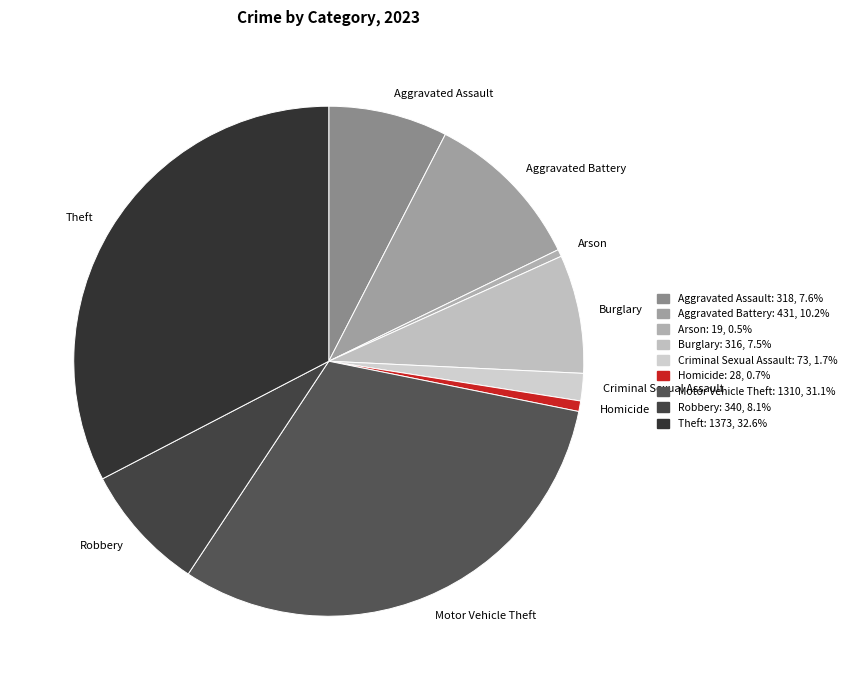

Combined, do Theft and Homicide account for over 50%?

No